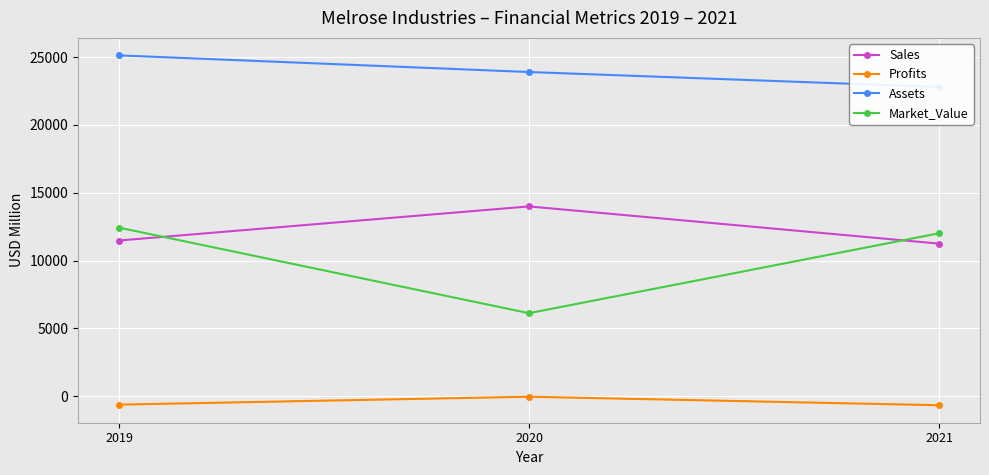

How many categories are shown in the chart?

3